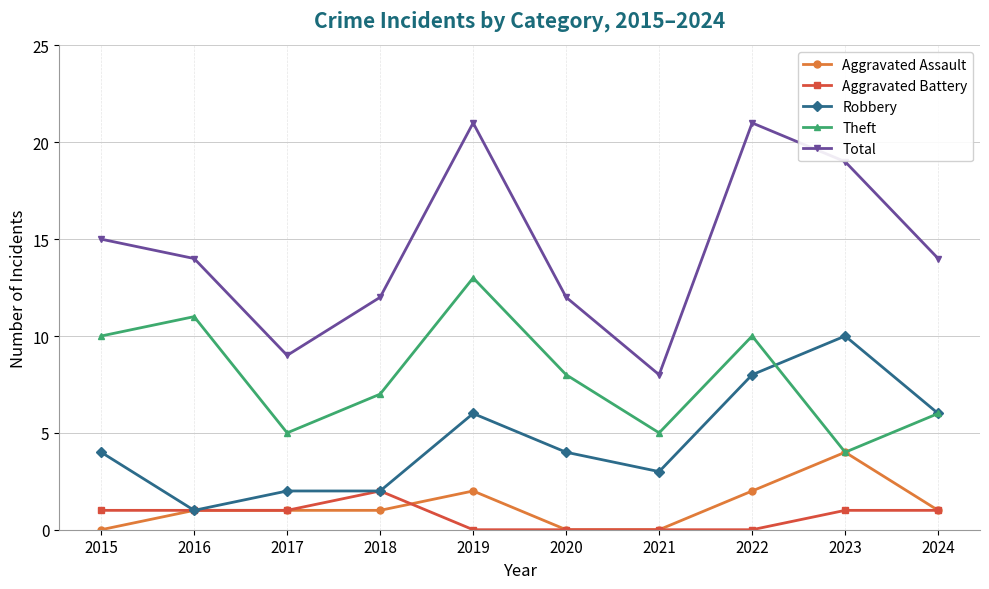

How many data points does each series have?

10